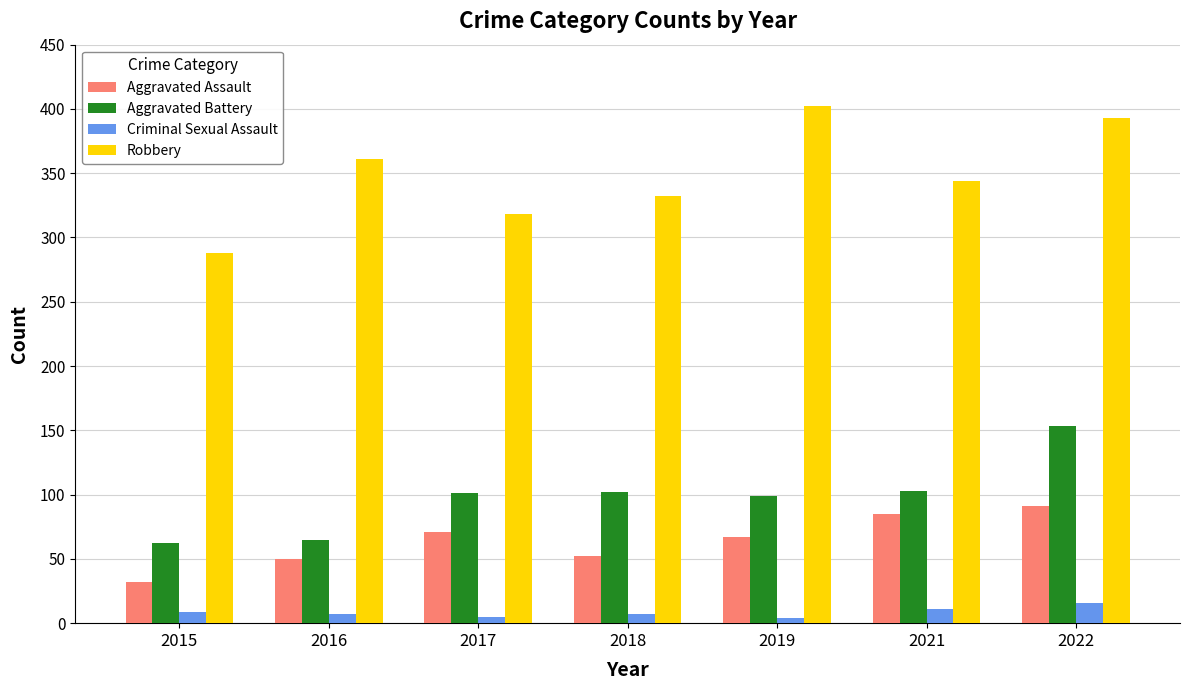

Which category has the highest value in the Aggravated Battery series?

2022